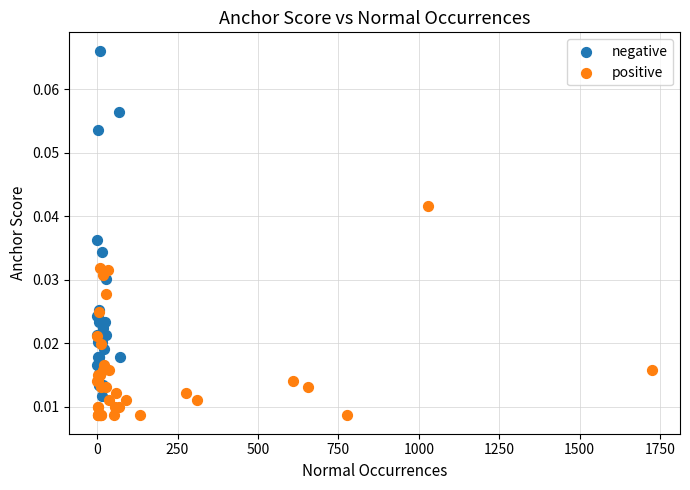

Which series has the largest Y range (max minus min)?

negative